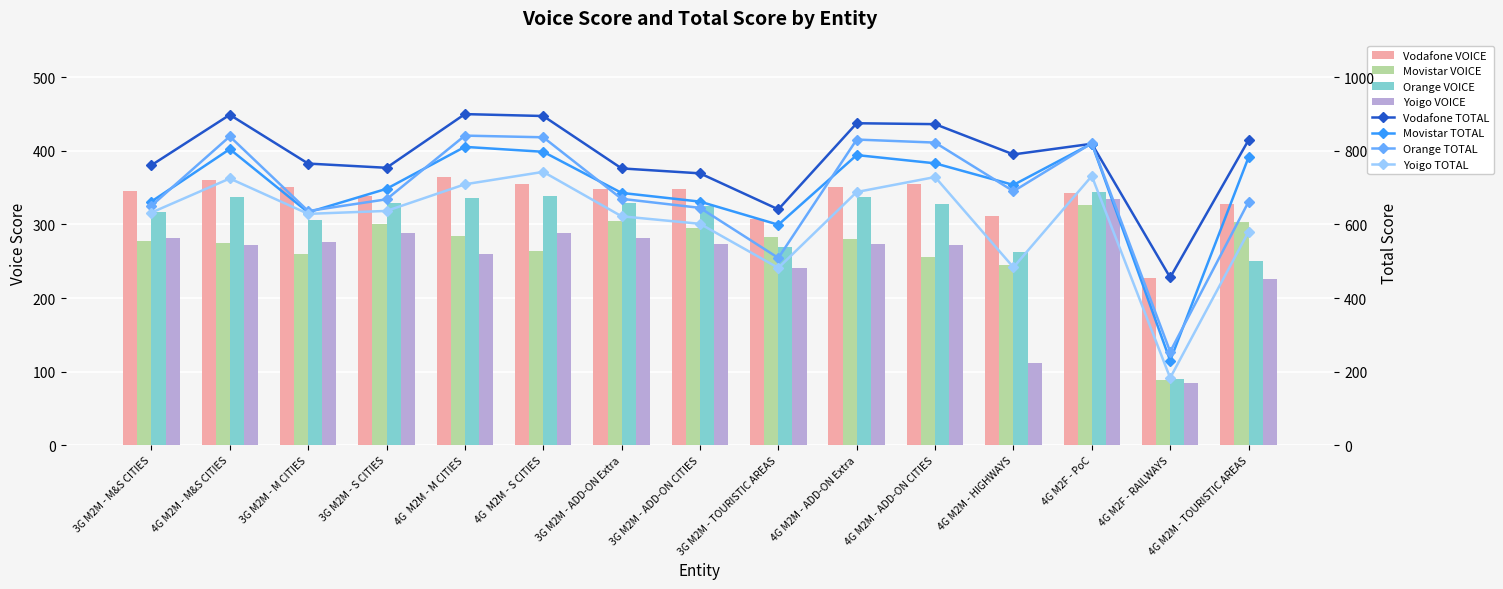

What is the difference between the highest and lowest values at 4G  M2M - S CITIES?

91.7